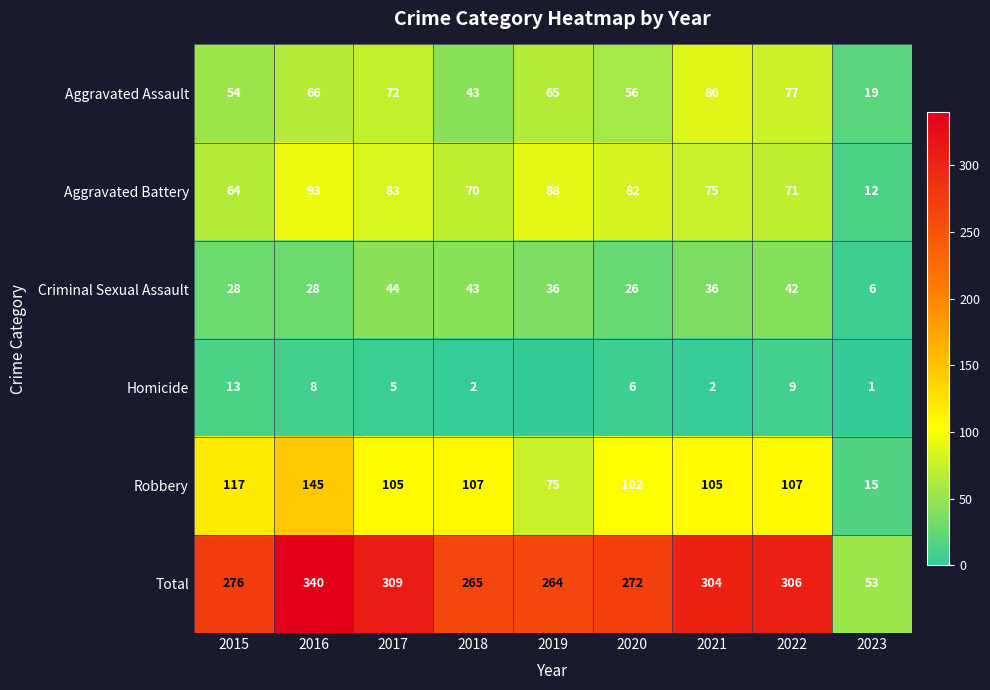

At which category is the sum across all series the highest?

2016